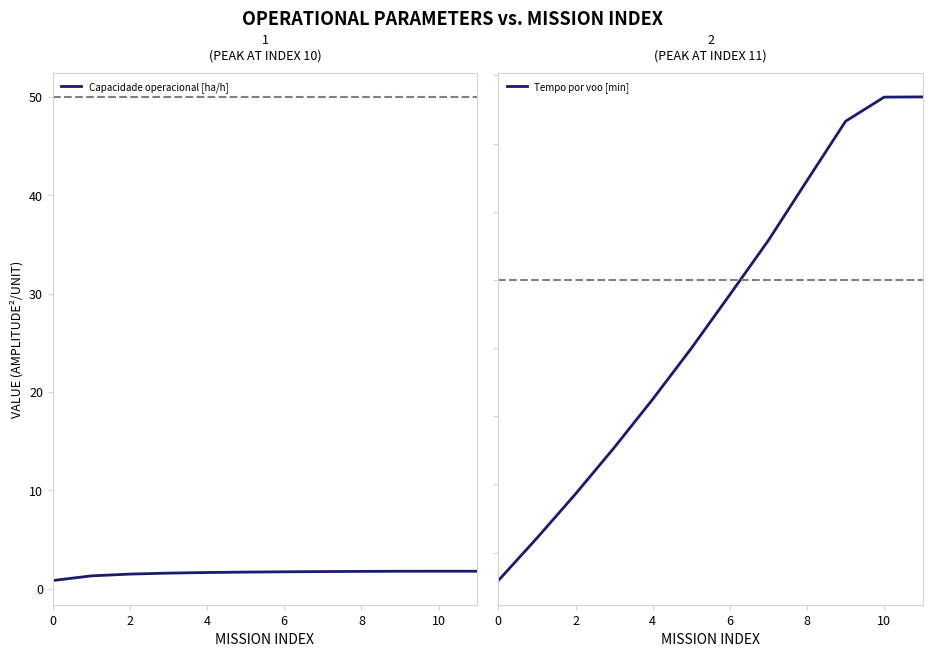

Which series has the largest total across all categories?

Tempo por voo [min]